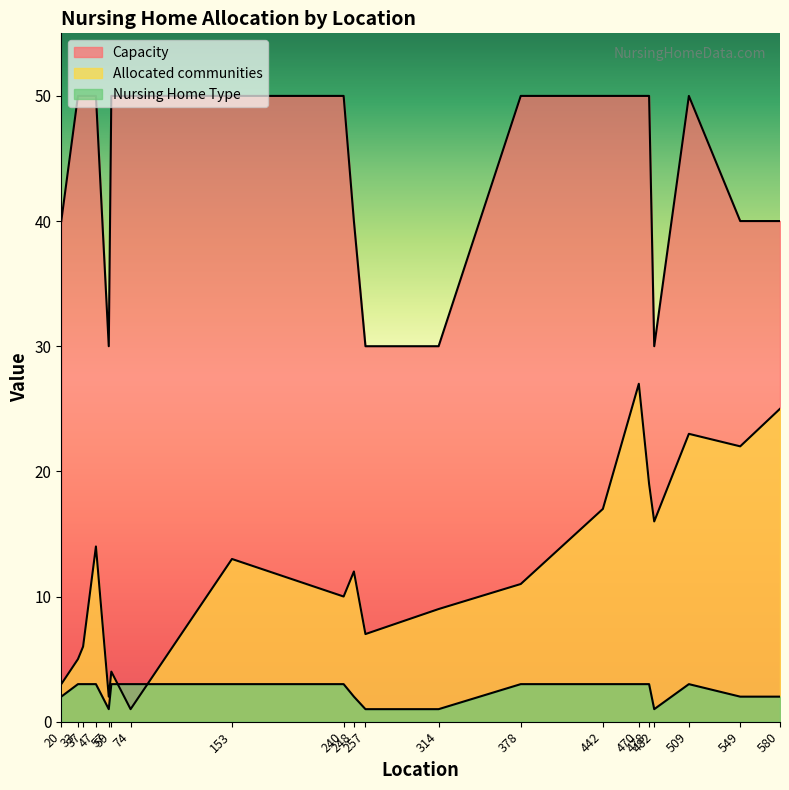

Between which two adjacent categories do Nursing Home Type and Allocated communities first intersect?

59 and 74